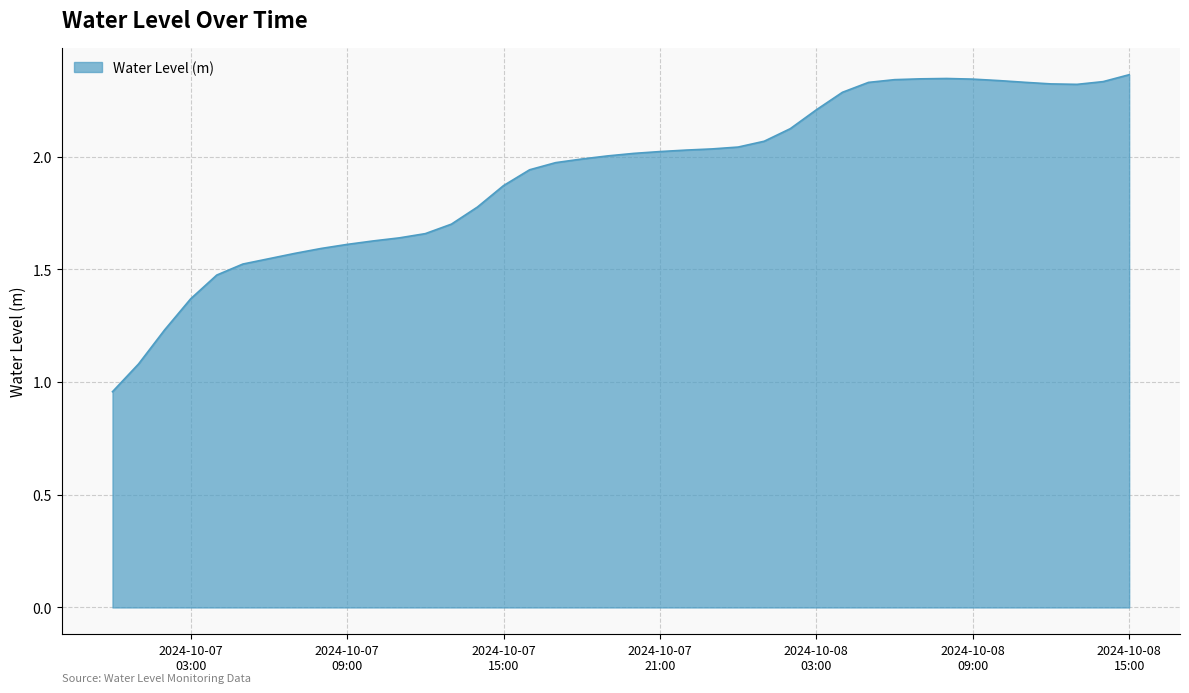

Does the chart display data point markers on the line(s)?

No